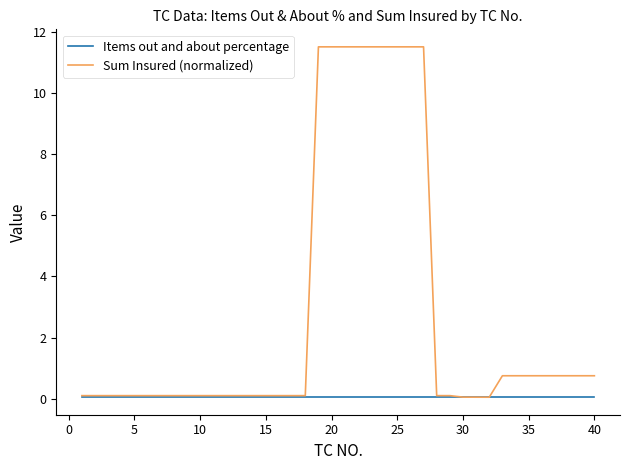

True or false: Sum Insured (normalized) has more than 2 interior local peaks.

True